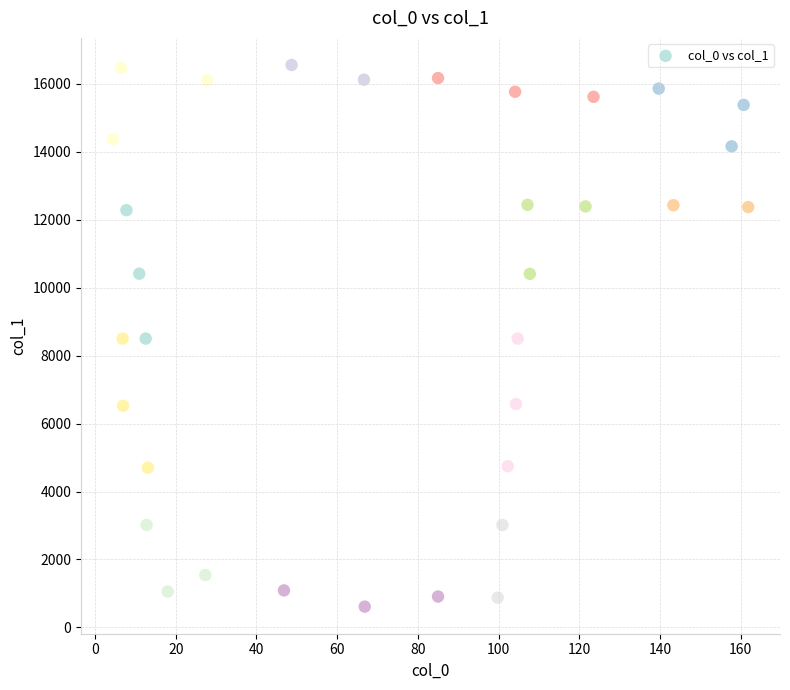

What is the range of X values (max minus min)?

157.5